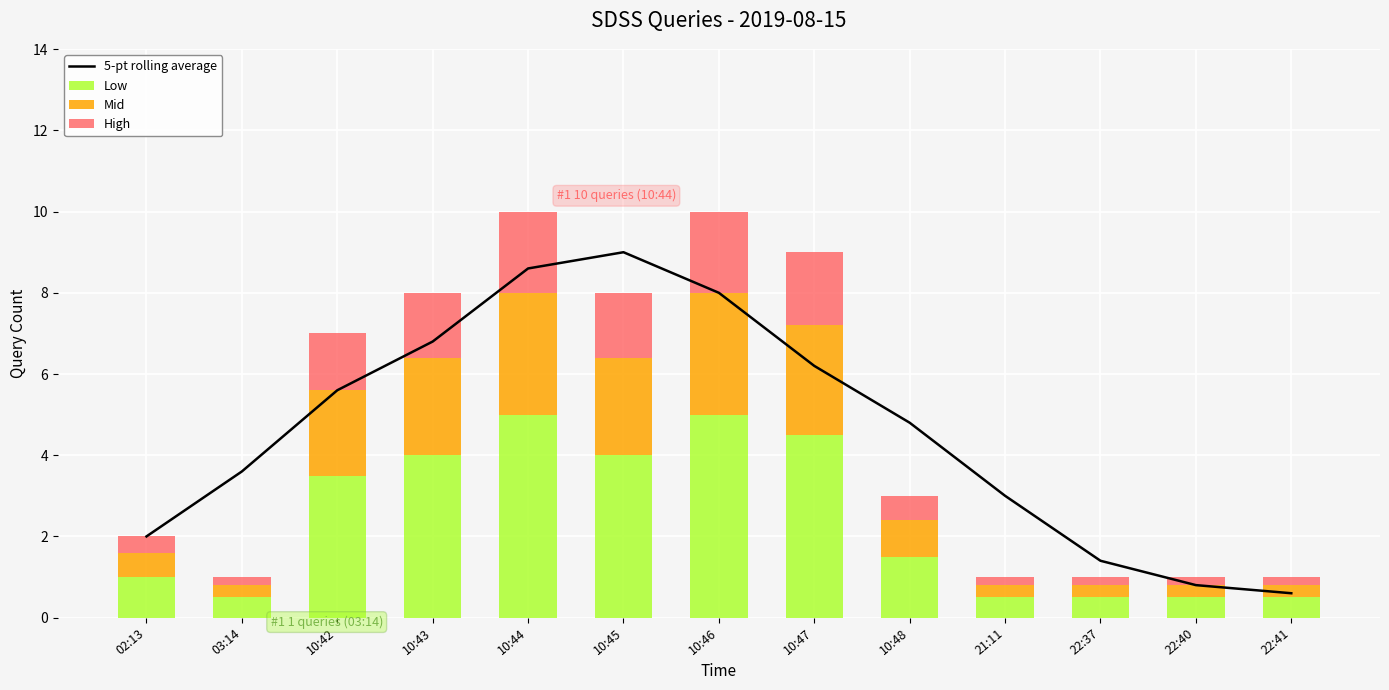

List the series in order of their peak value, highest first.

5-pt rolling average, Low, Mid, High